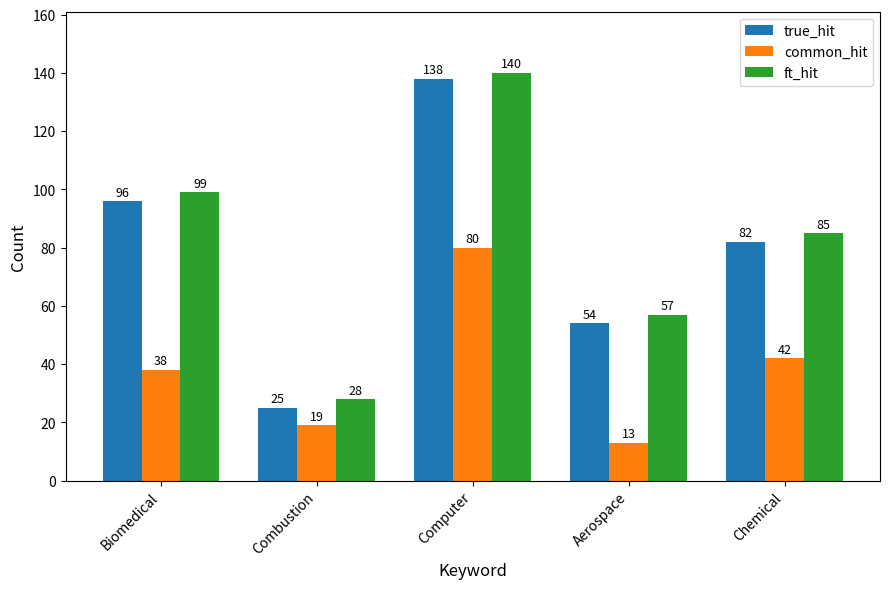

Count the true_hit values in the range 54 to 96.

3